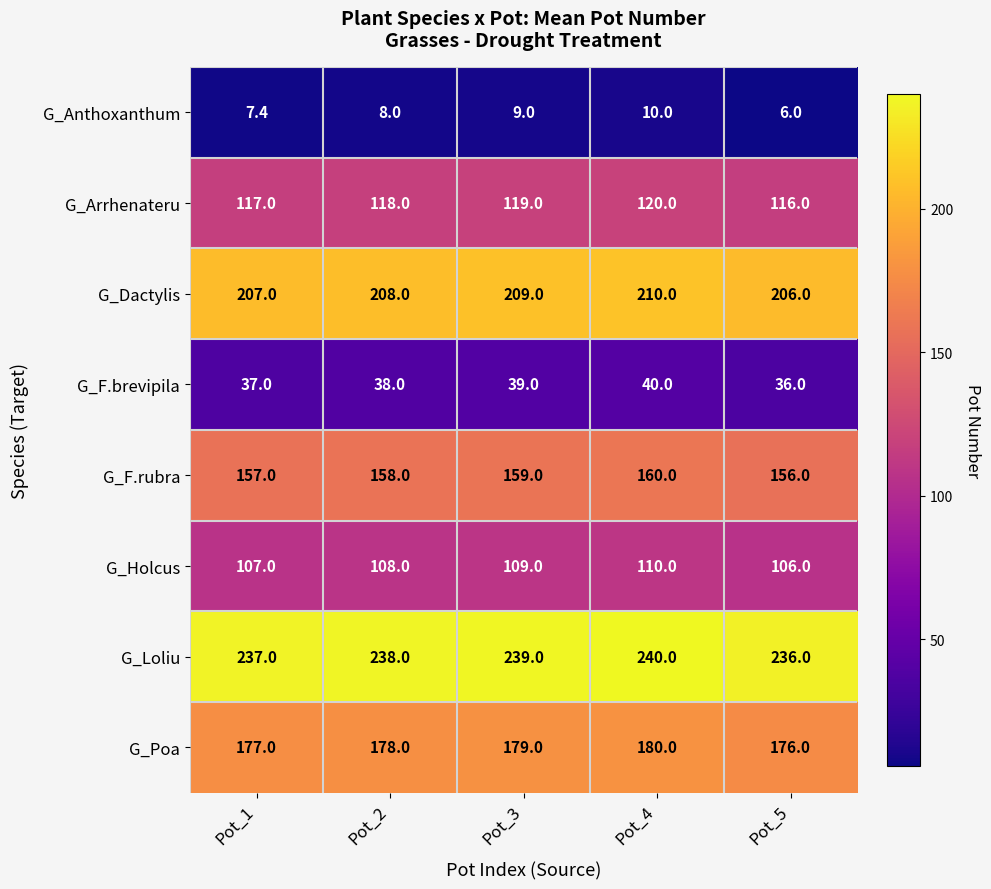

What is the difference between the highest and lowest values at Pot_3?

230.0